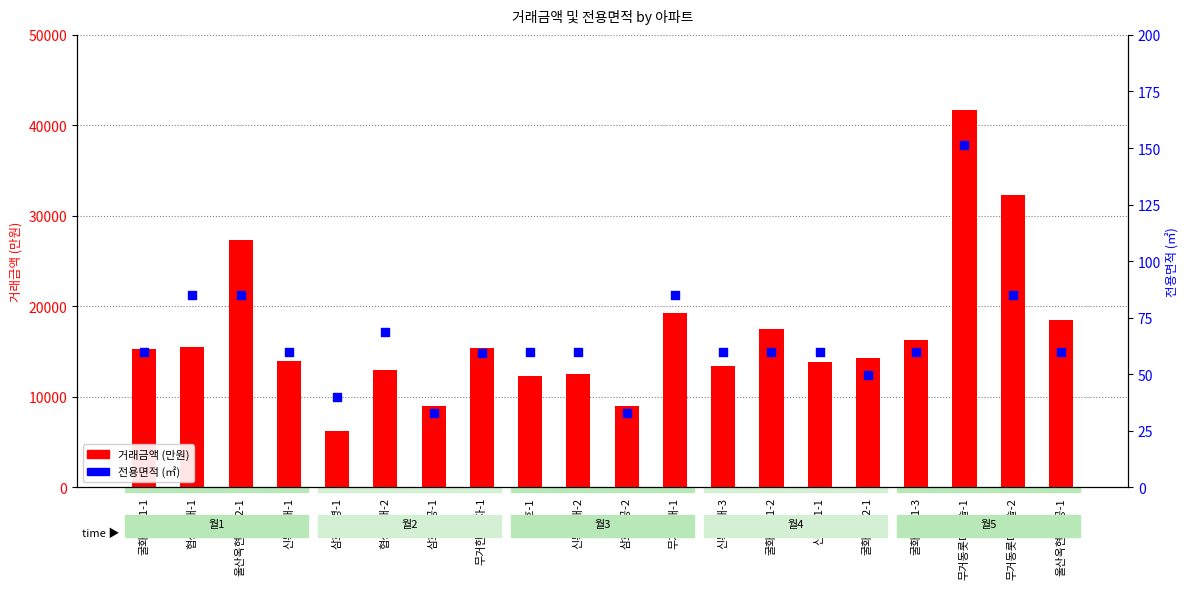

Which series reaches the minimum Y coordinate?

전용면적 (㎡)